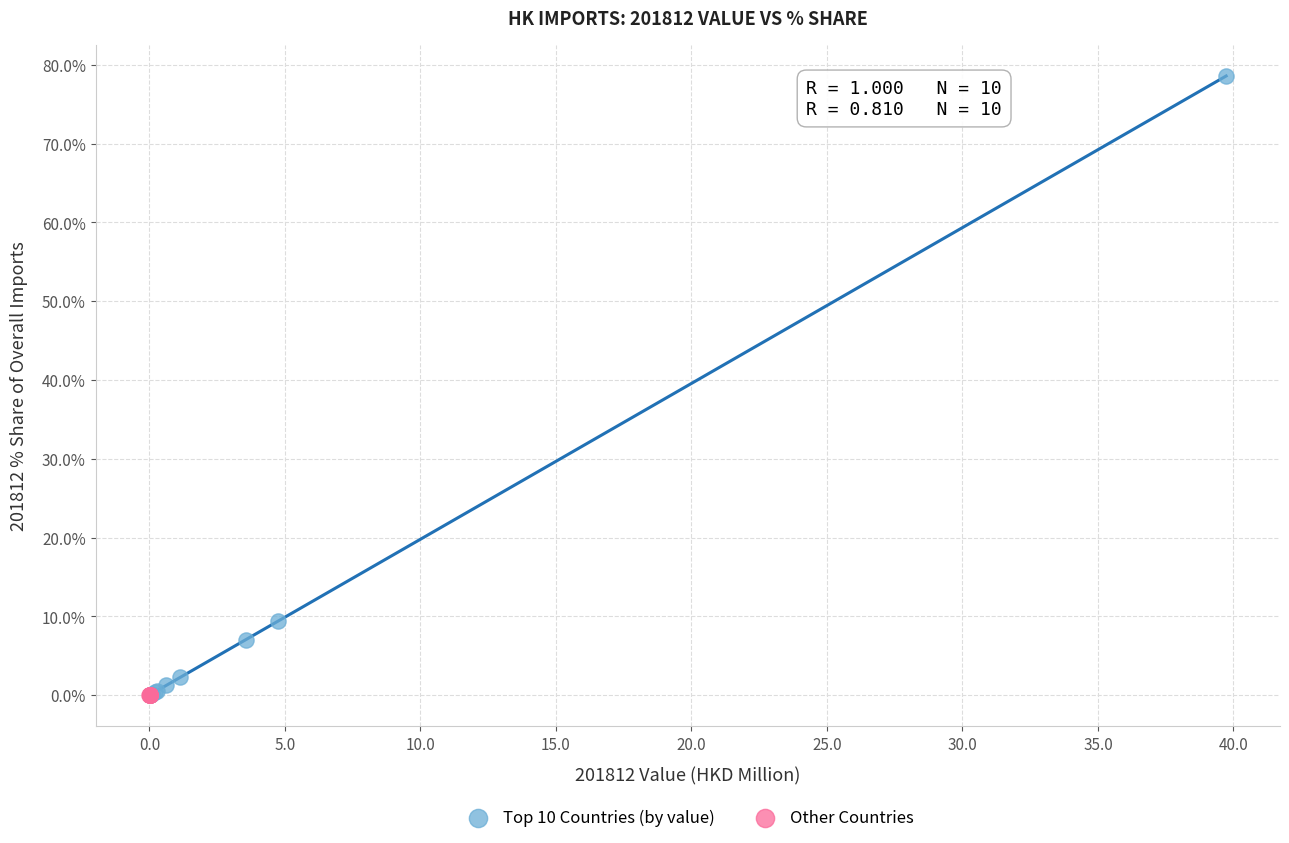

Which series has the widest spread of Y values?

Top 10 Countries (by value)